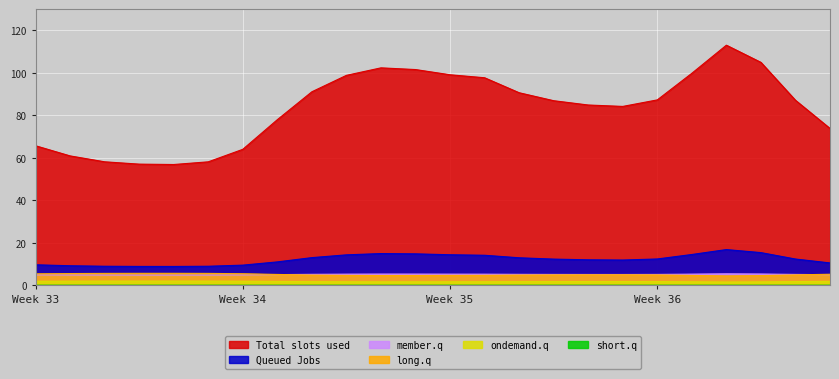

How many lines are shown in the chart?

6